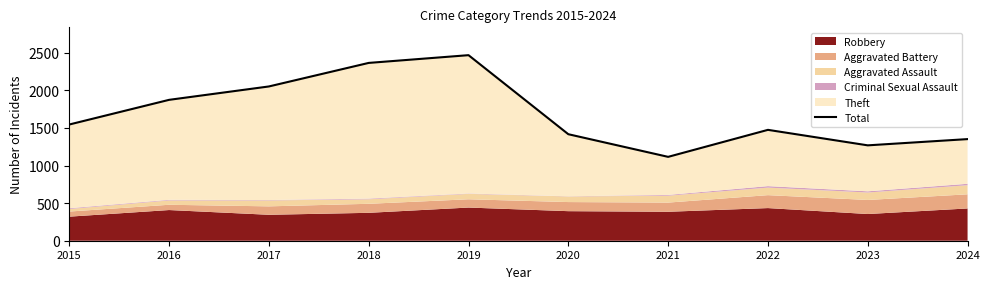

Rank the categories by value from highest to lowest.

2019, 2018, 2017, 2016, 2015, 2022, 2020, 2024, 2023, 2021